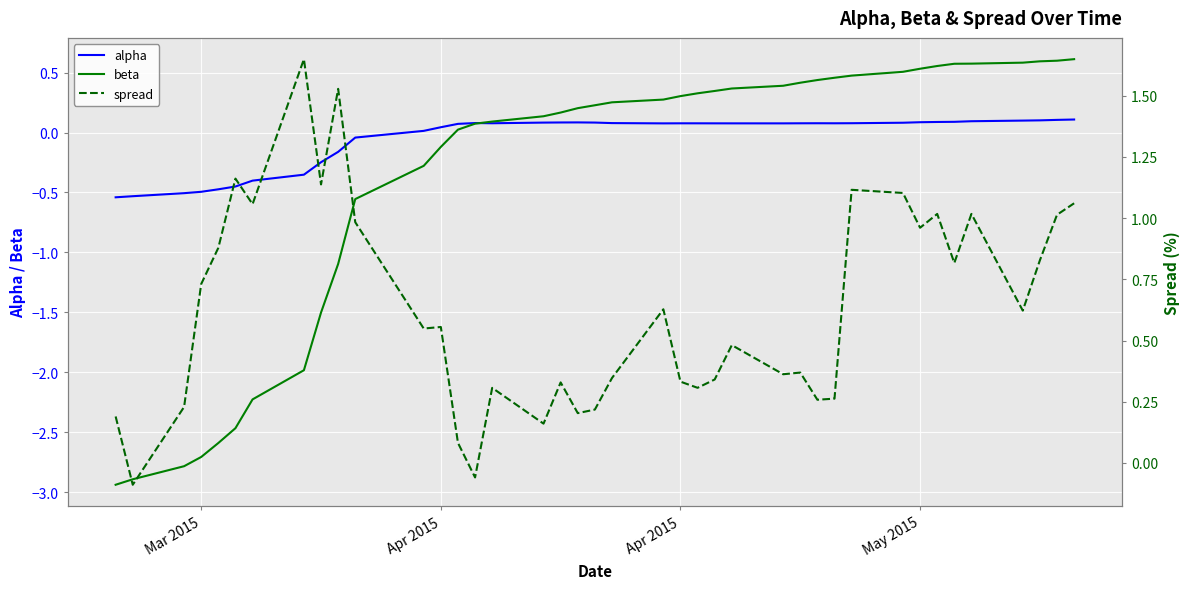

Which series has the largest total across all categories?

spread